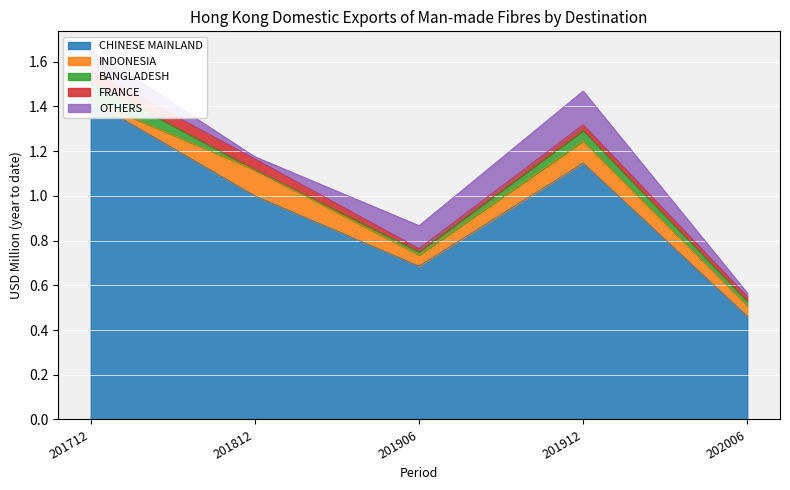

Between 201912 and 202006, which is larger?

201912